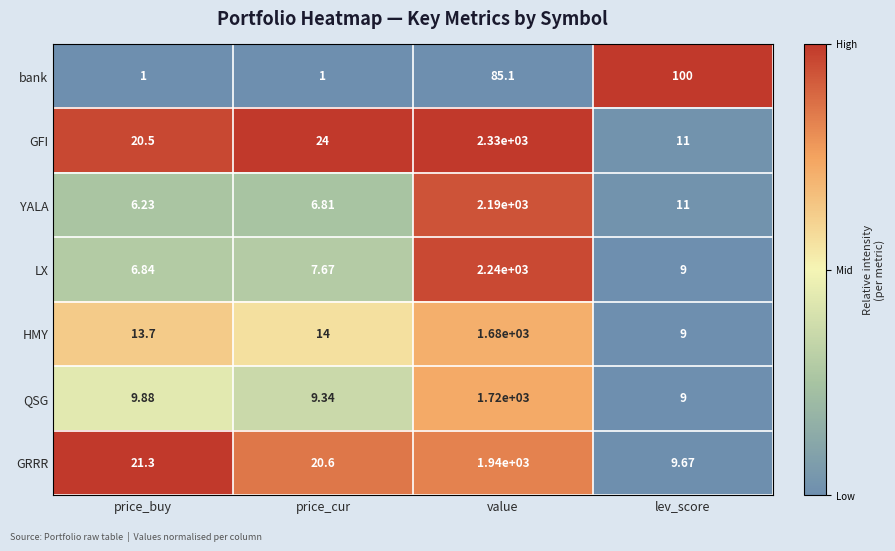

Is the value of QSG at price_buy greater than the value of bank at price_buy?

Yes